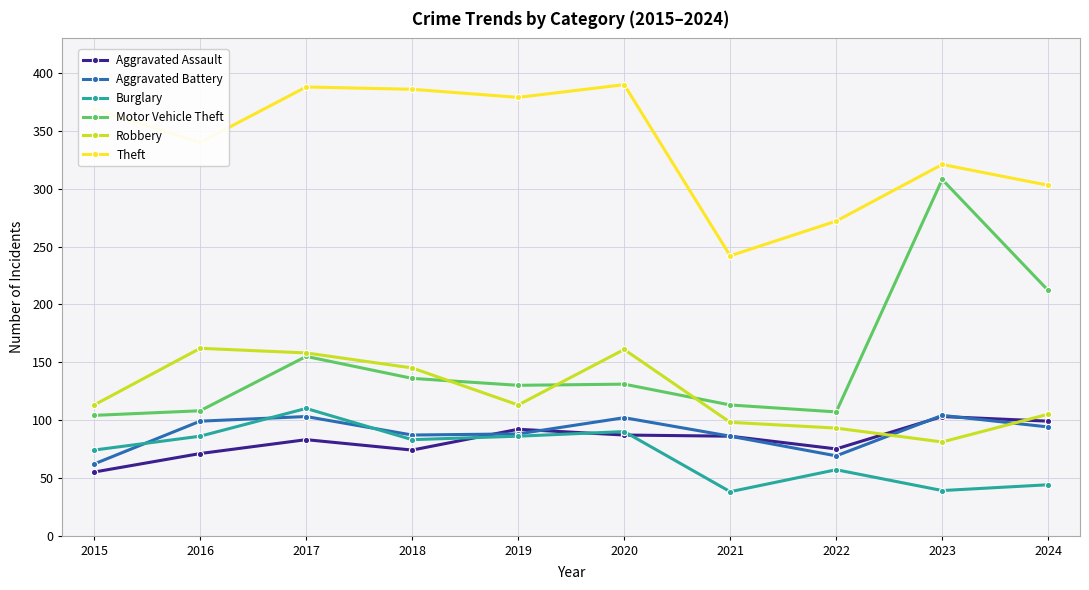

What is the smallest value displayed?

38